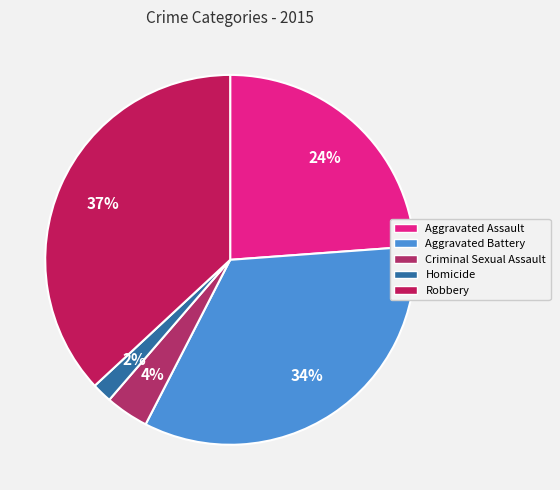

What percentage is the Aggravated Assault slice, to the nearest percent?

24%